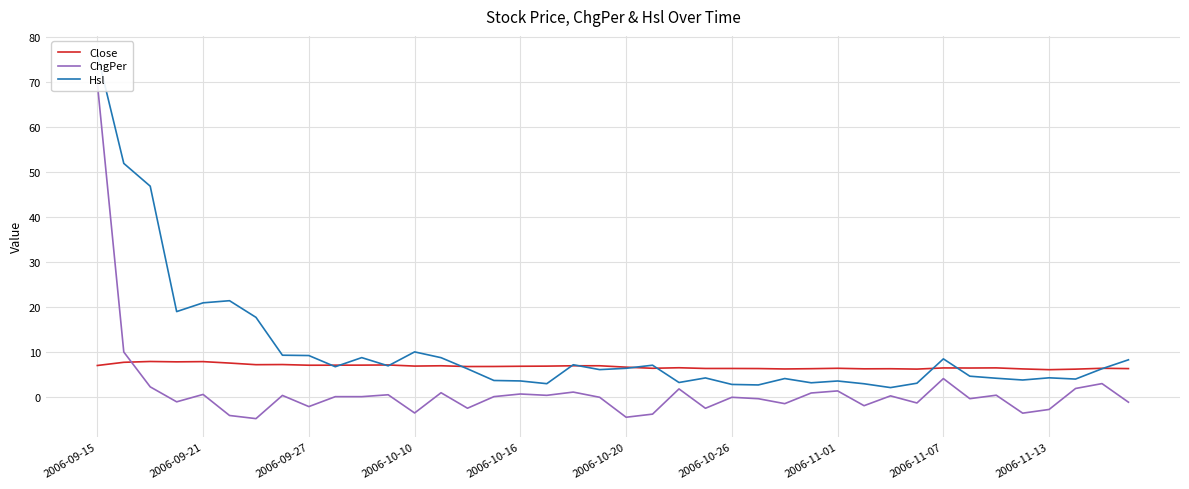

What is the difference between the maximum and minimum values in the Hsl series?

74.0